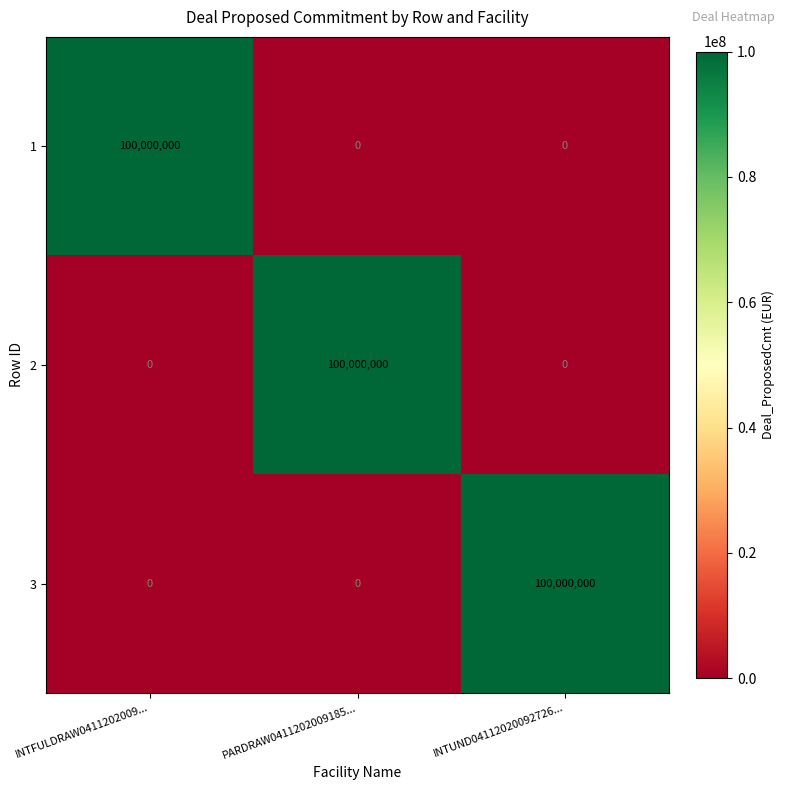

Is it true that 2 equals 0 at INTUND04112020092726...?

True